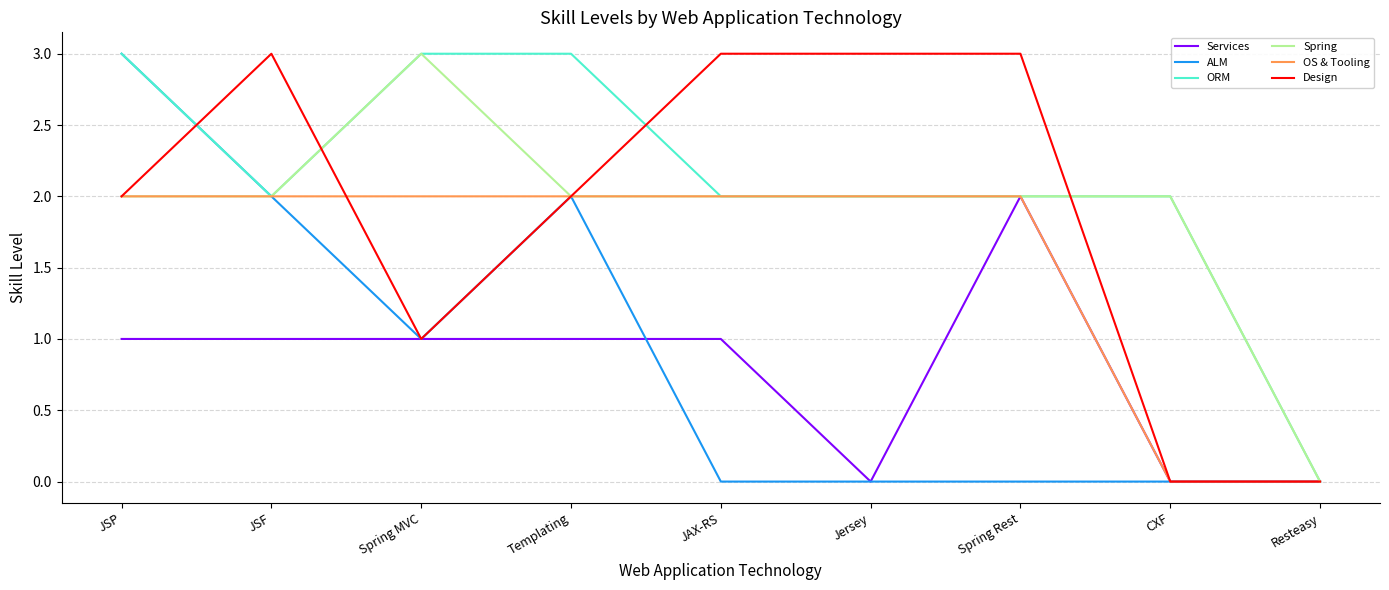

What is the approximate value of ORM at Templating?

3